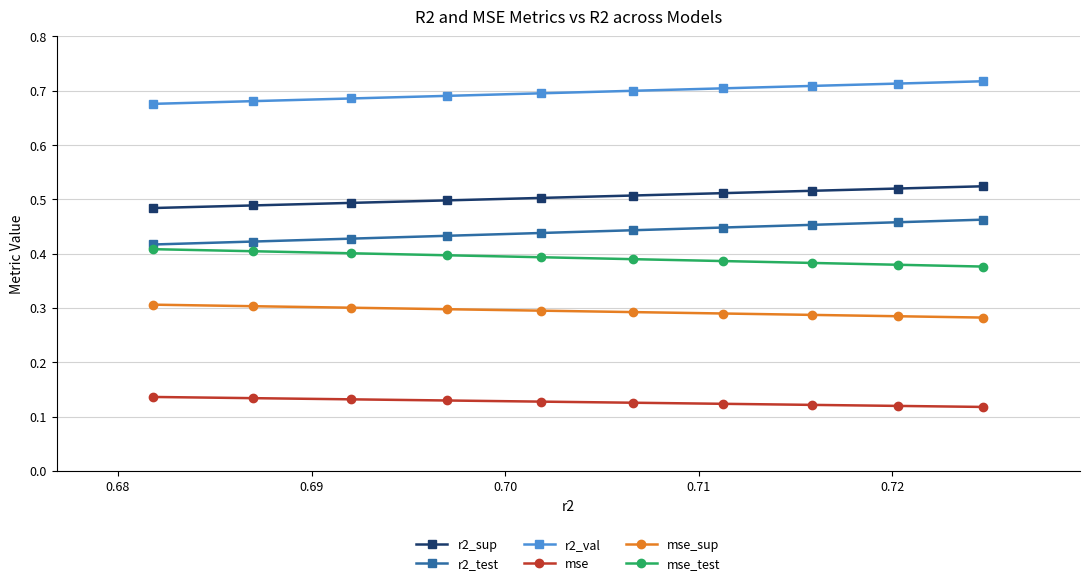

True or false: r2_sup and mse cross at least once.

False